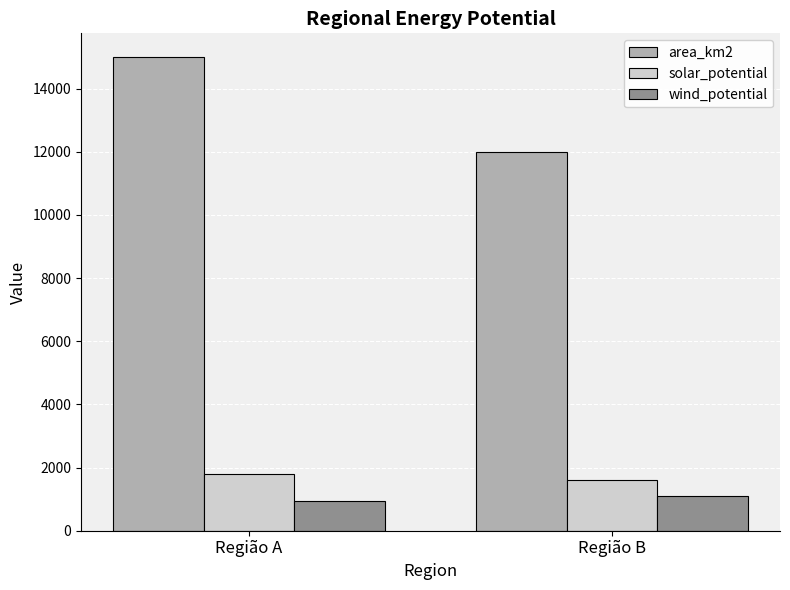

What value does the area_km2 series have at Região A?

15000